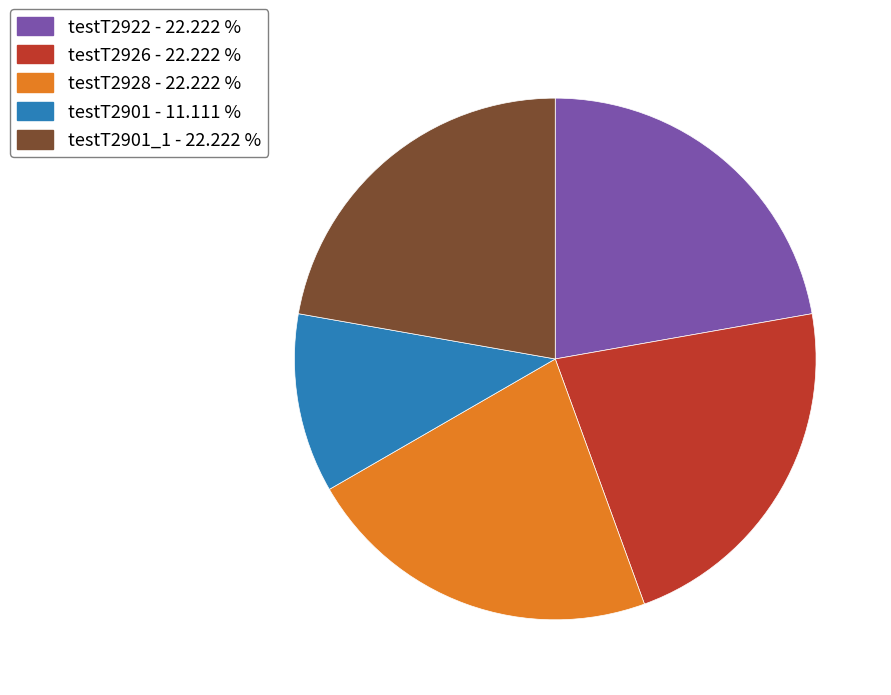

Is the sum of testT2928 - 22.222 % and testT2901 - 11.111 % greater than half?

No